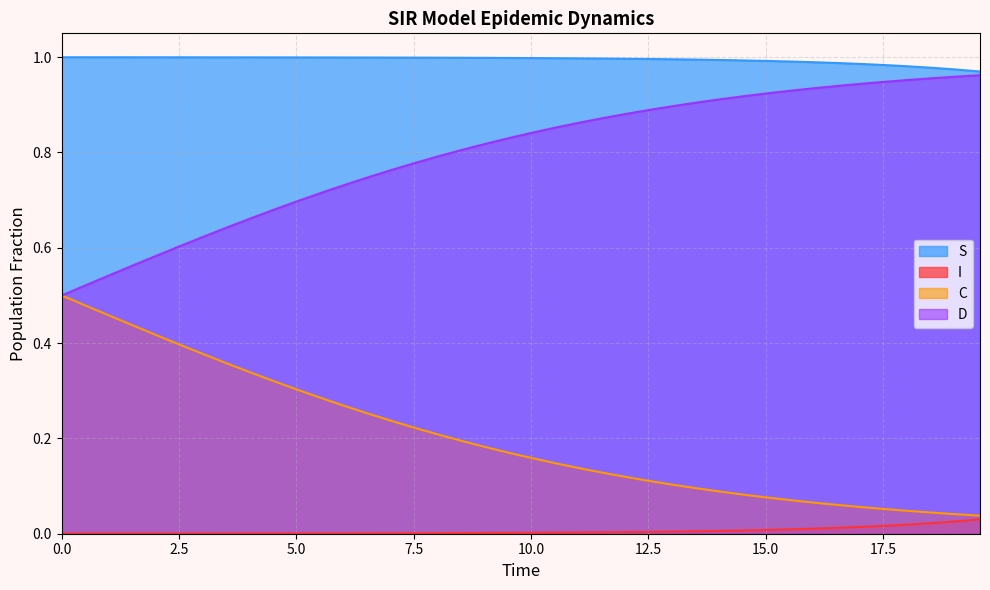

Which series has the largest total across all categories?

S